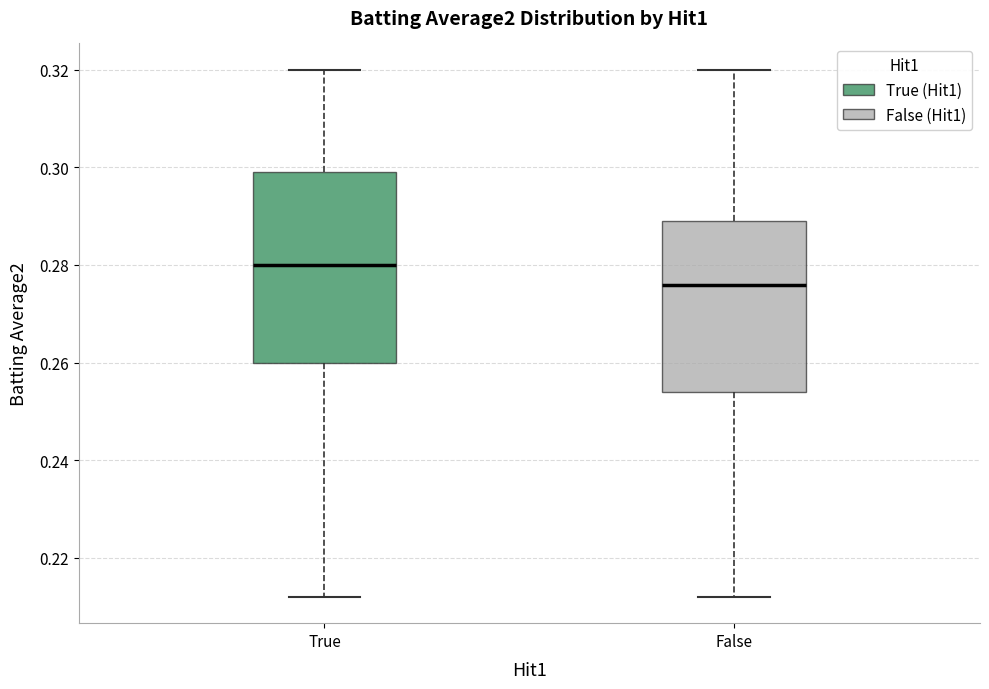

Which box's median line is the highest?

True